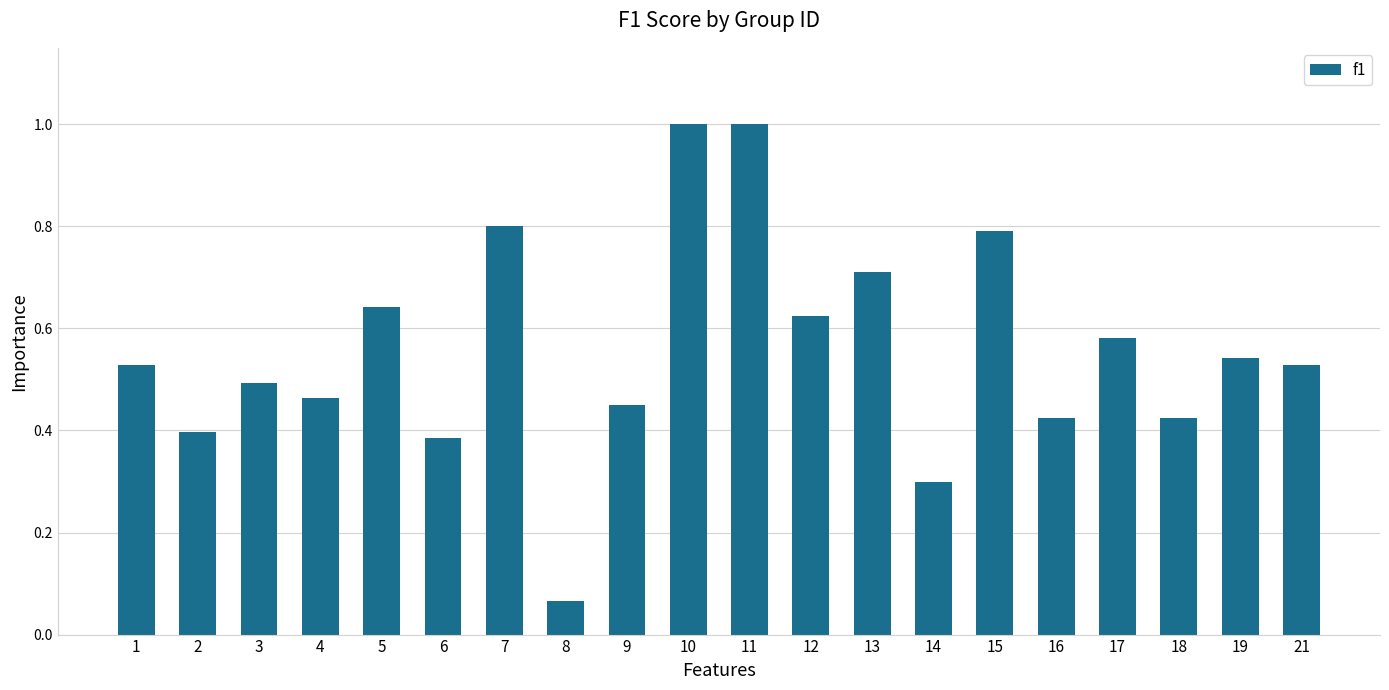

What is the difference between the maximum and minimum values?

0.9